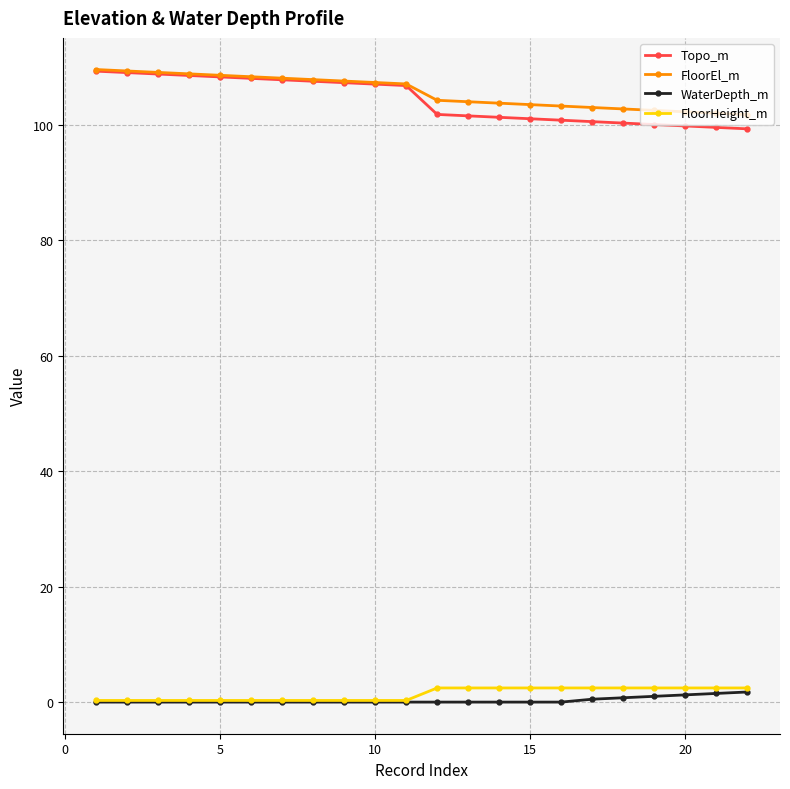

Which series has the widest spread of values?

Topo_m